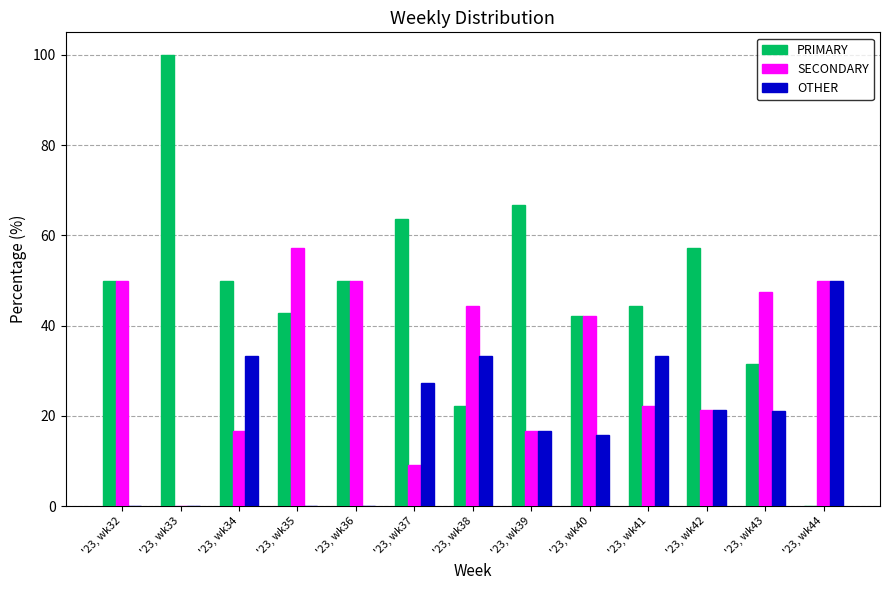

Is the value of SECONDARY at '23, wk33 greater than the value of OTHER at '23, wk40?

No